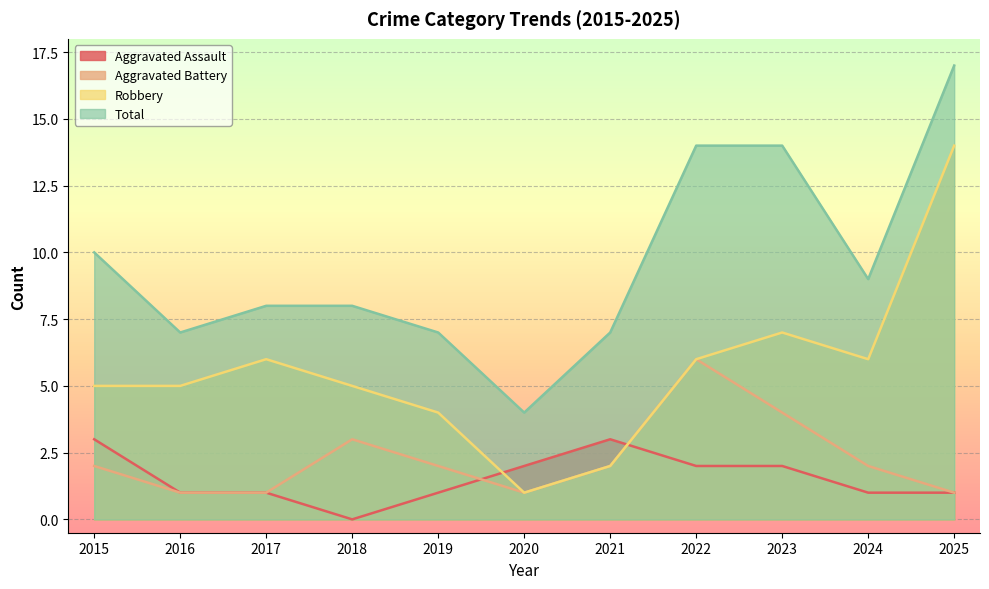

Reading left to right, what are all the values shown in this chart?

Aggravated Assault: 3	1	1	0	1	2	3	2	2	1	1
Aggravated Battery: 2	1	1	3	2	1	2	6	4	2	1
Robbery: 5	5	6	5	4	1	2	6	7	6	14
Total: 10	7	8	8	7	4	7	14	14	9	17